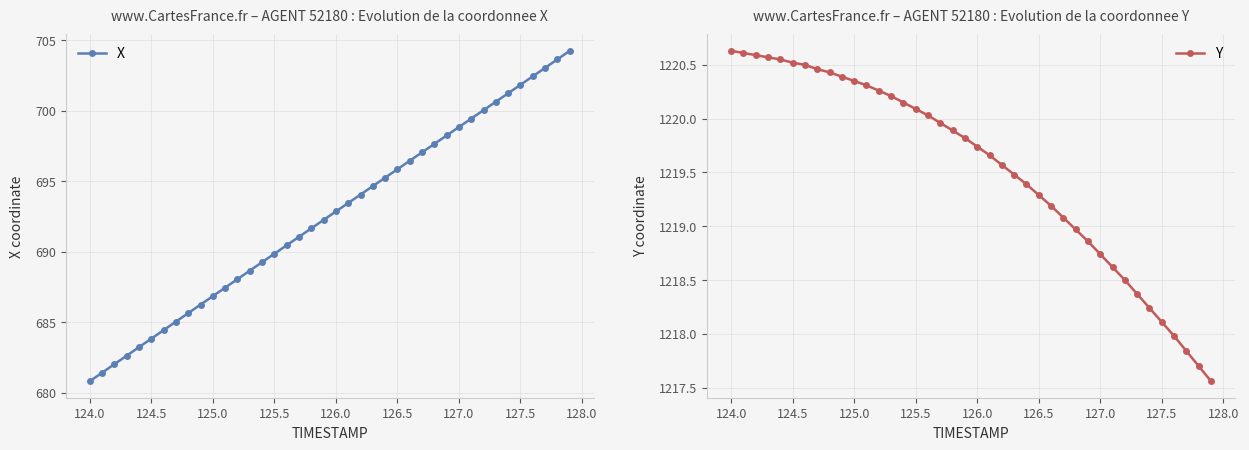

List the series in order of their peak value, lowest first.

X, Y